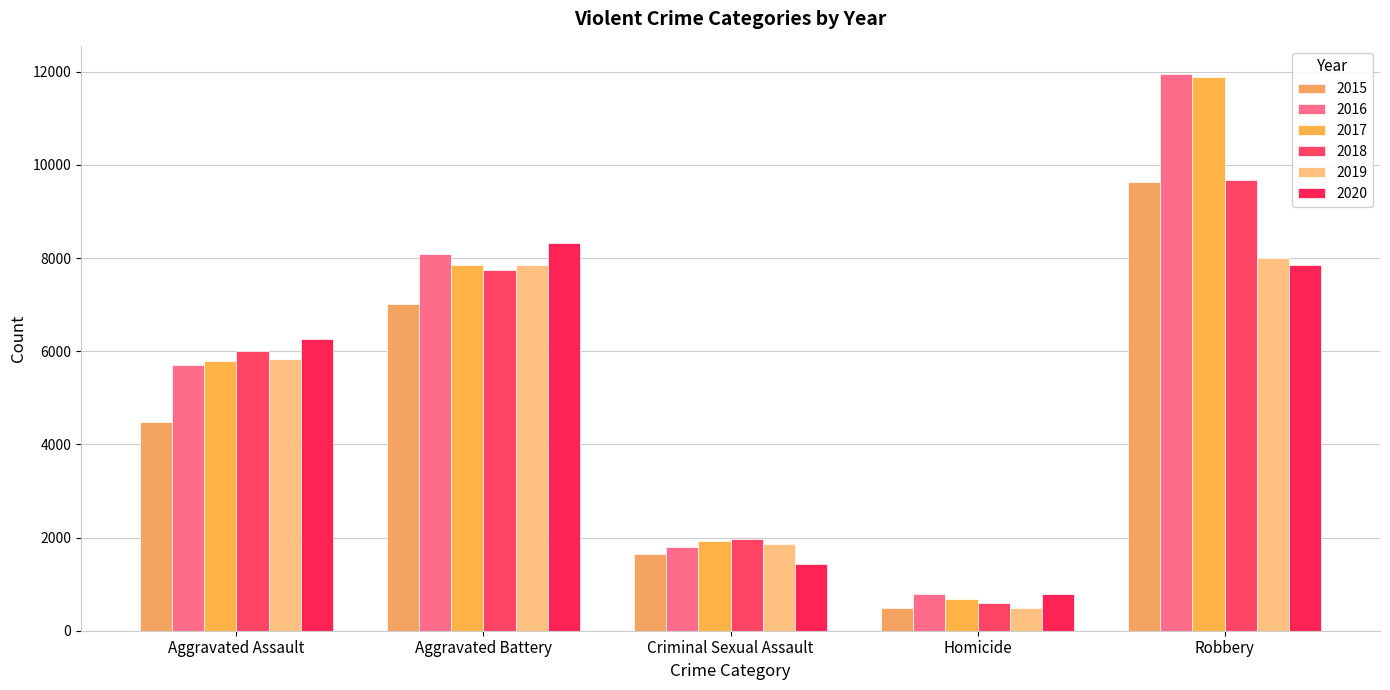

What is the sum of the 2015 values at Robbery and Criminal Sexual Assault?

11284